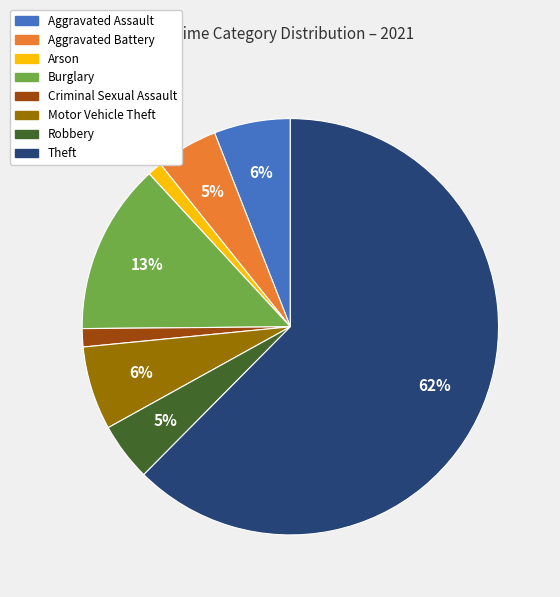

To the nearest percent, what is the combined percentage of Arson and Theft?

64%